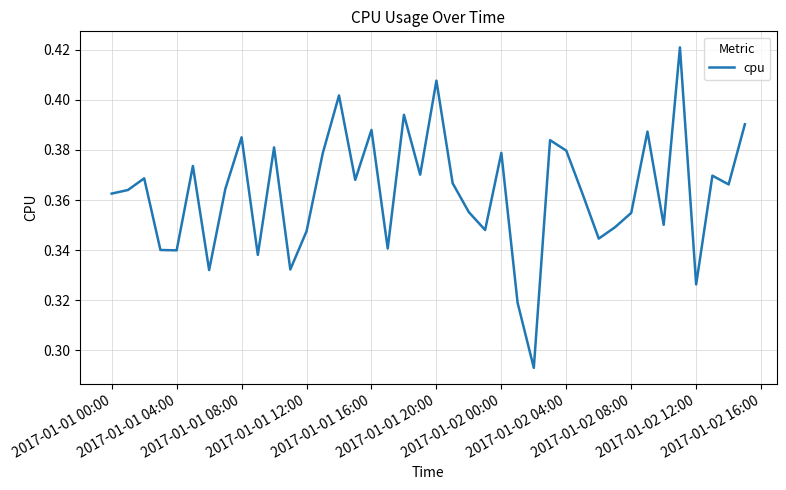

How many lines are shown in the chart?

1